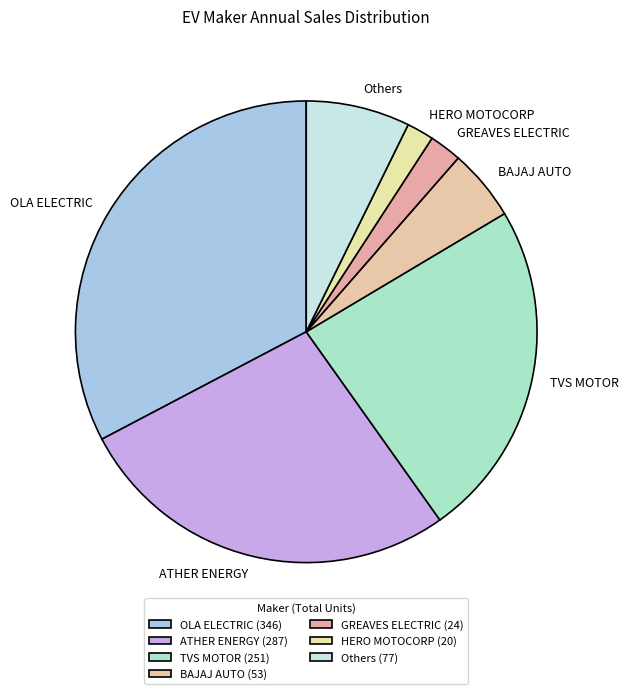

Which has a higher value, HERO MOTOCORP or ATHER ENERGY?

ATHER ENERGY